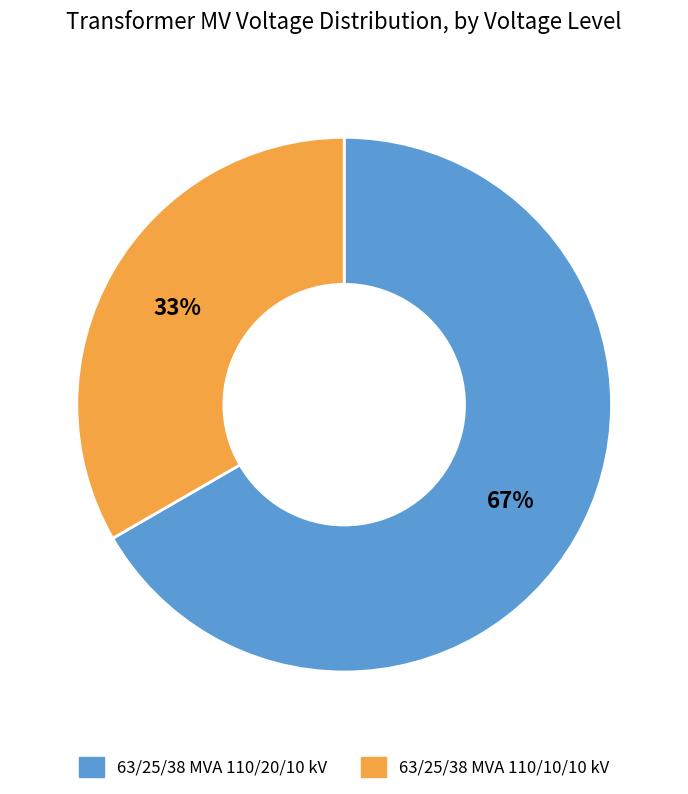

To the nearest percent, what percentage of the pie is 63/25/38 MVA 110/10/10 kV?

33%